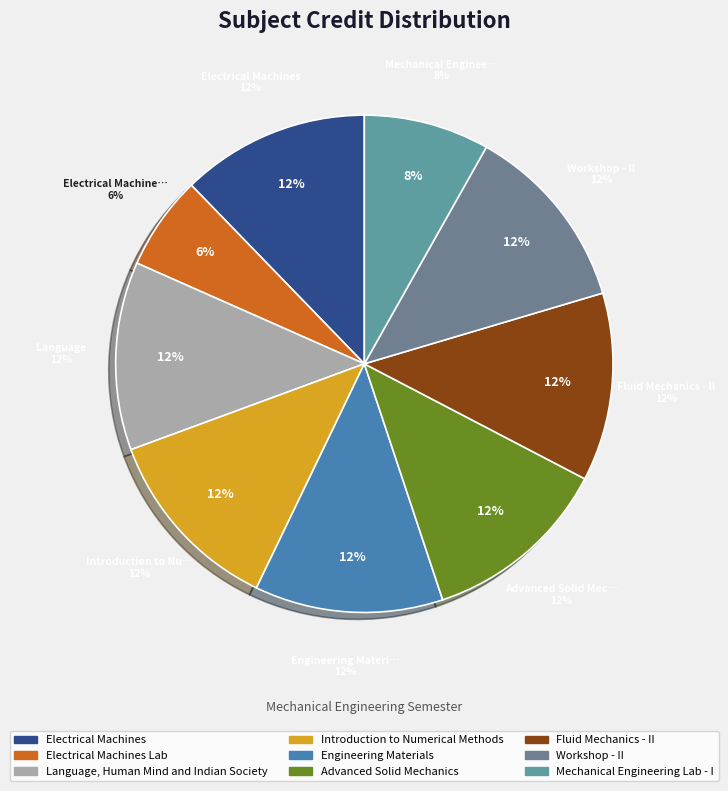

To the nearest percent, what is the average slice percentage?

11%